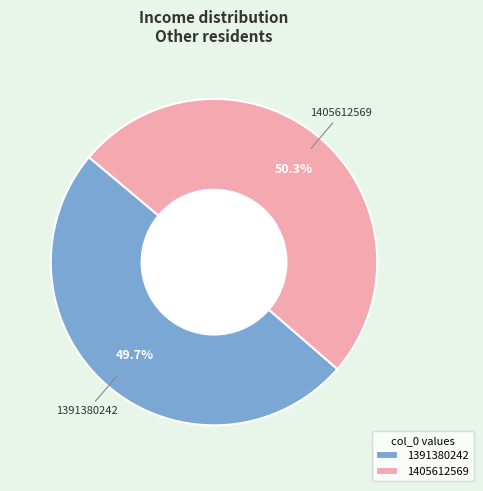

How many slices are in this pie chart?

2